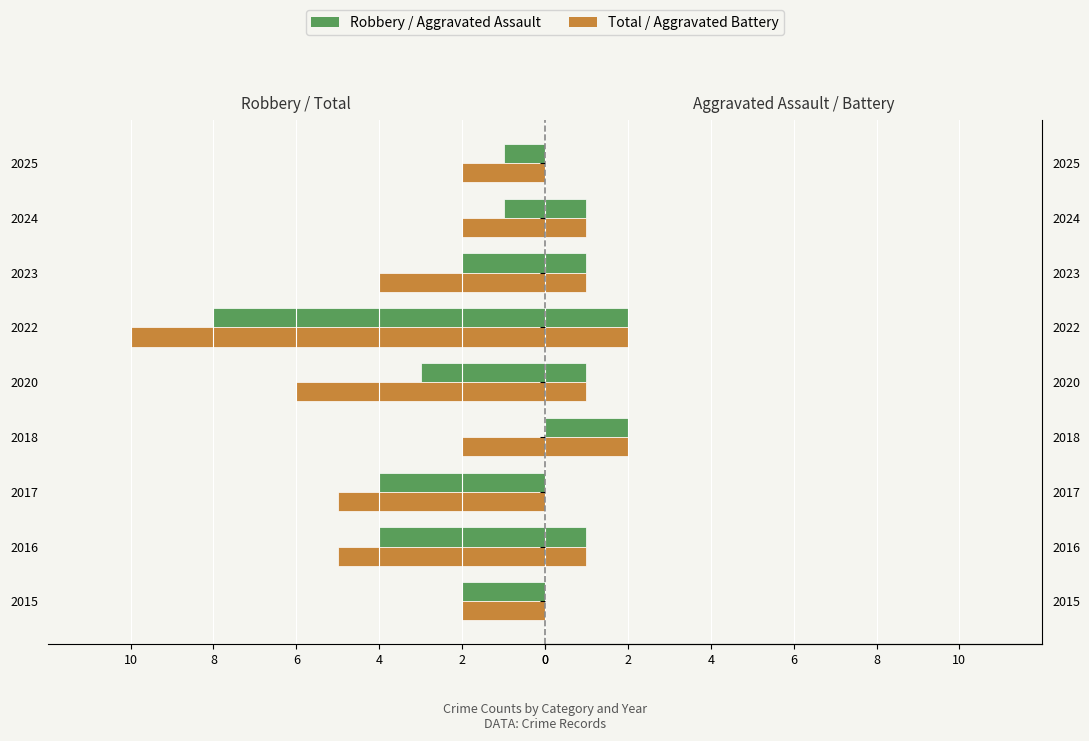

What is the spread (max minus min) of values at 2022?

12